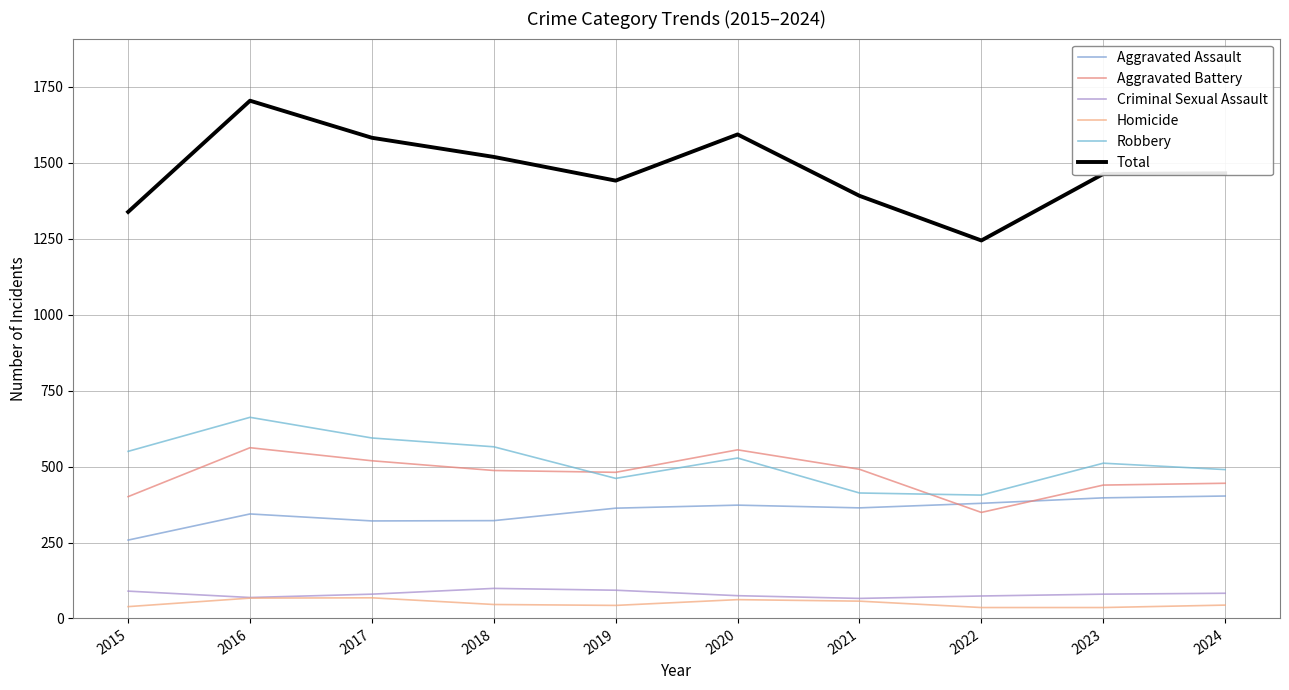

At 2019, list the series in order from largest to smallest.

Total, Aggravated Battery, Robbery, Aggravated Assault, Criminal Sexual Assault, Homicide